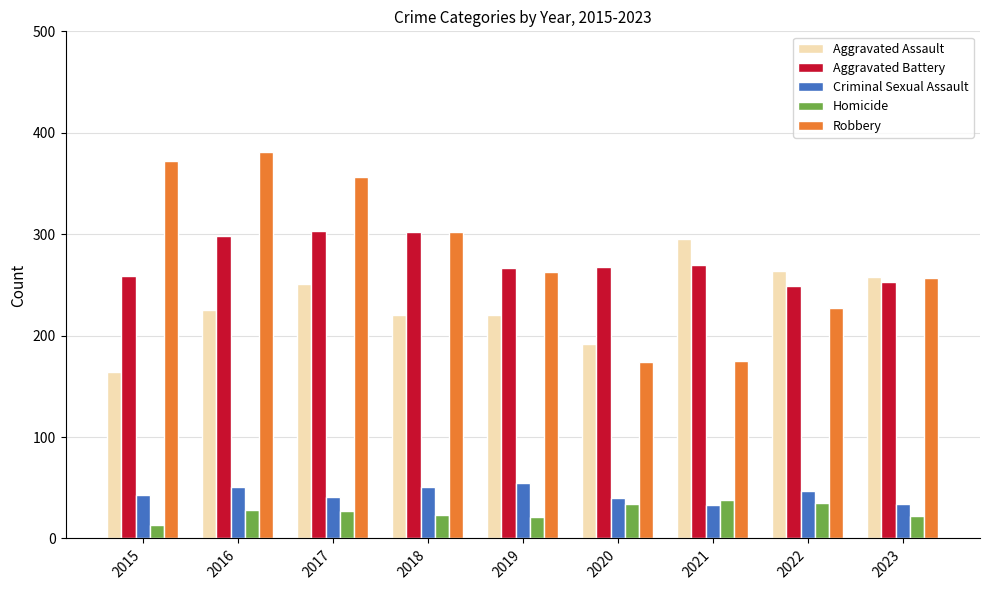

At 2021, list the series in order from smallest to largest.

Criminal Sexual Assault, Homicide, Robbery, Aggravated Battery, Aggravated Assault